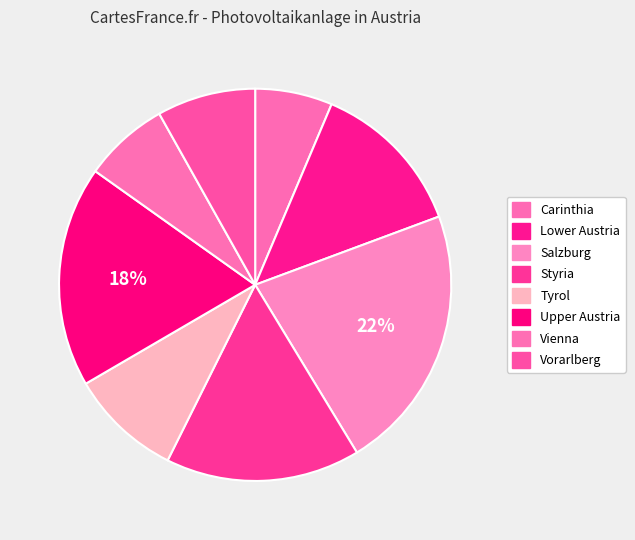

How many segments does this pie chart have?

8